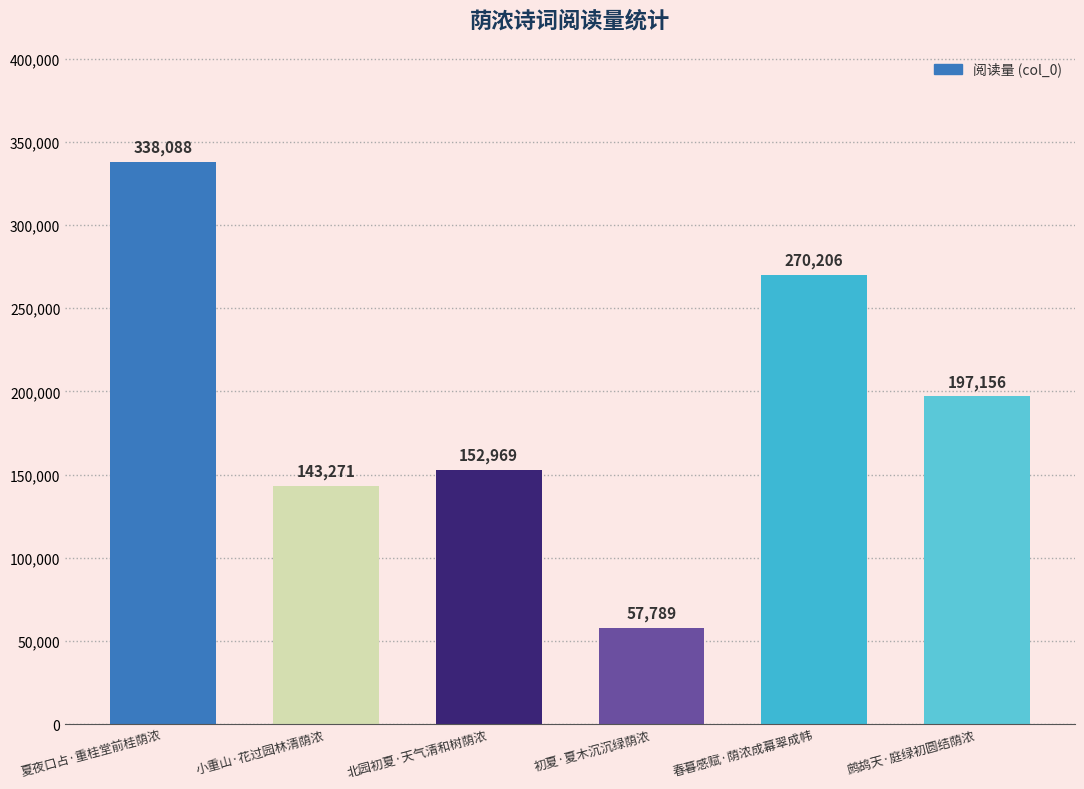

What is the approximate value at 鹧鸪天·庭绿初圆结荫浓, to the nearest 10?

197160